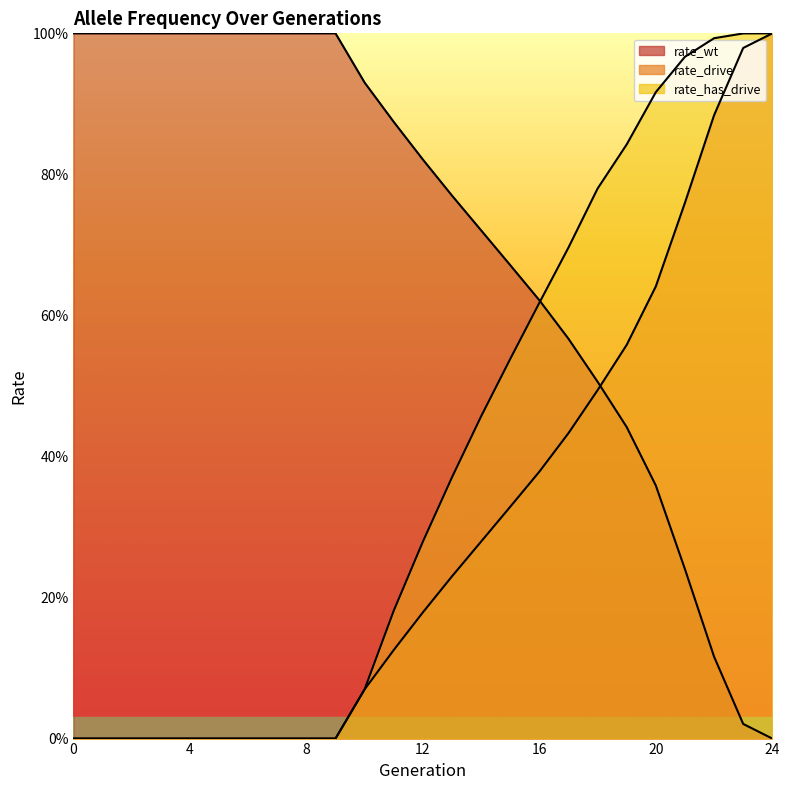

How many lines are shown in the chart?

3